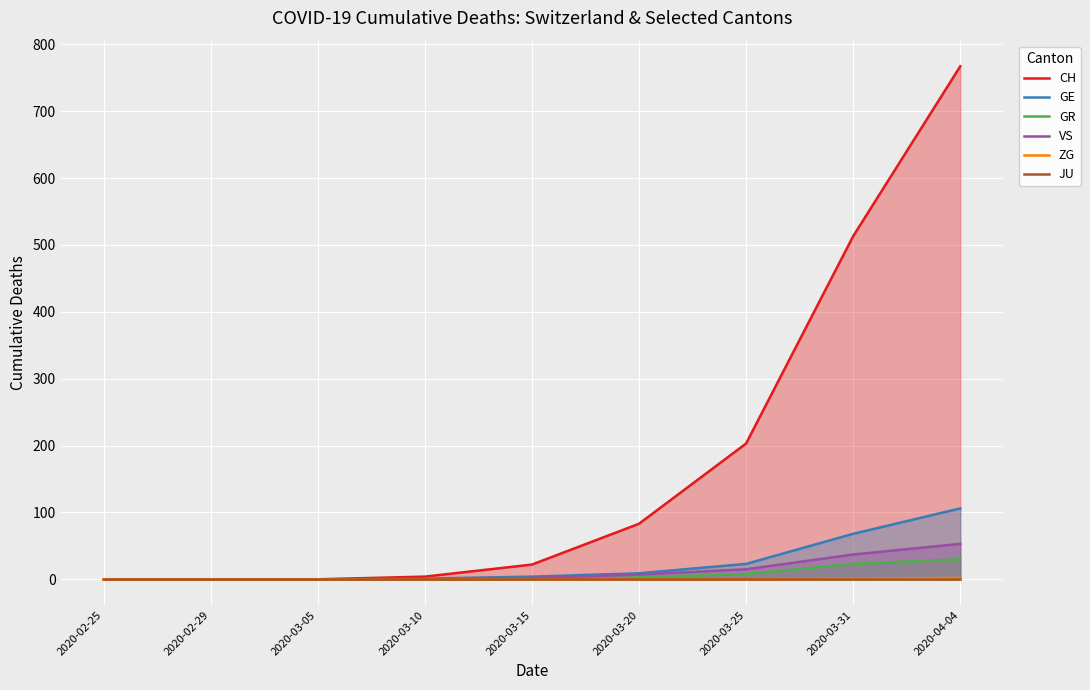

True or false: VS and JU cross at least once.

False